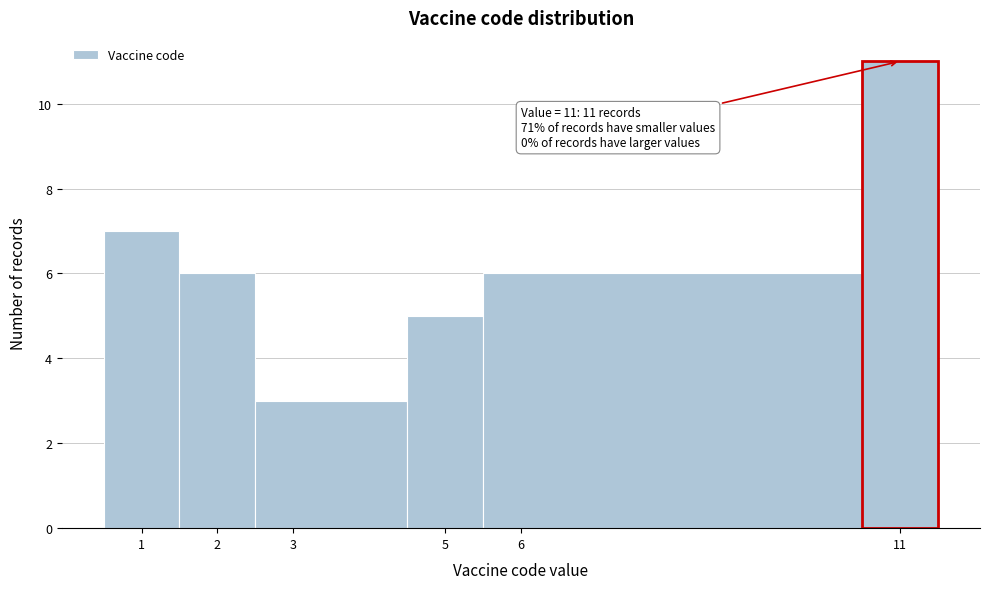

Which range on the x-axis has the tallest bar?

10.5 to 11.5